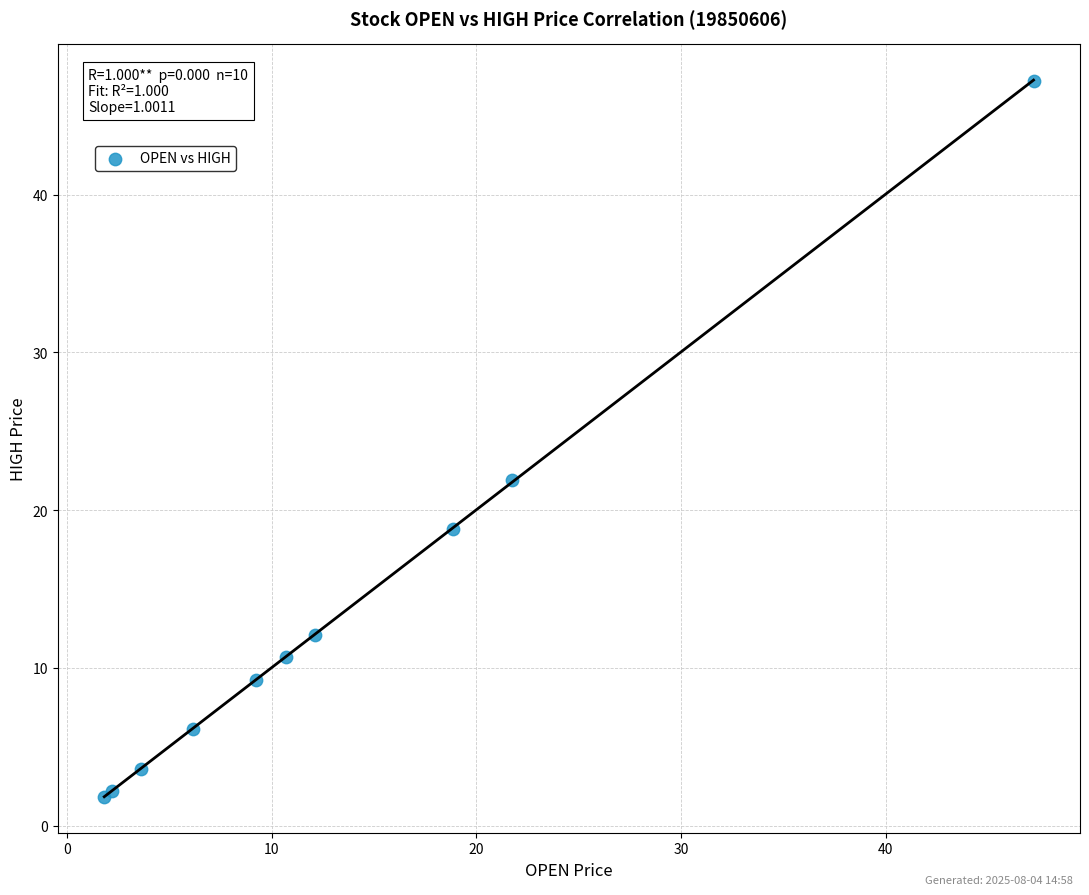

What Y value in the scatter plot is closest to 24?

21.9